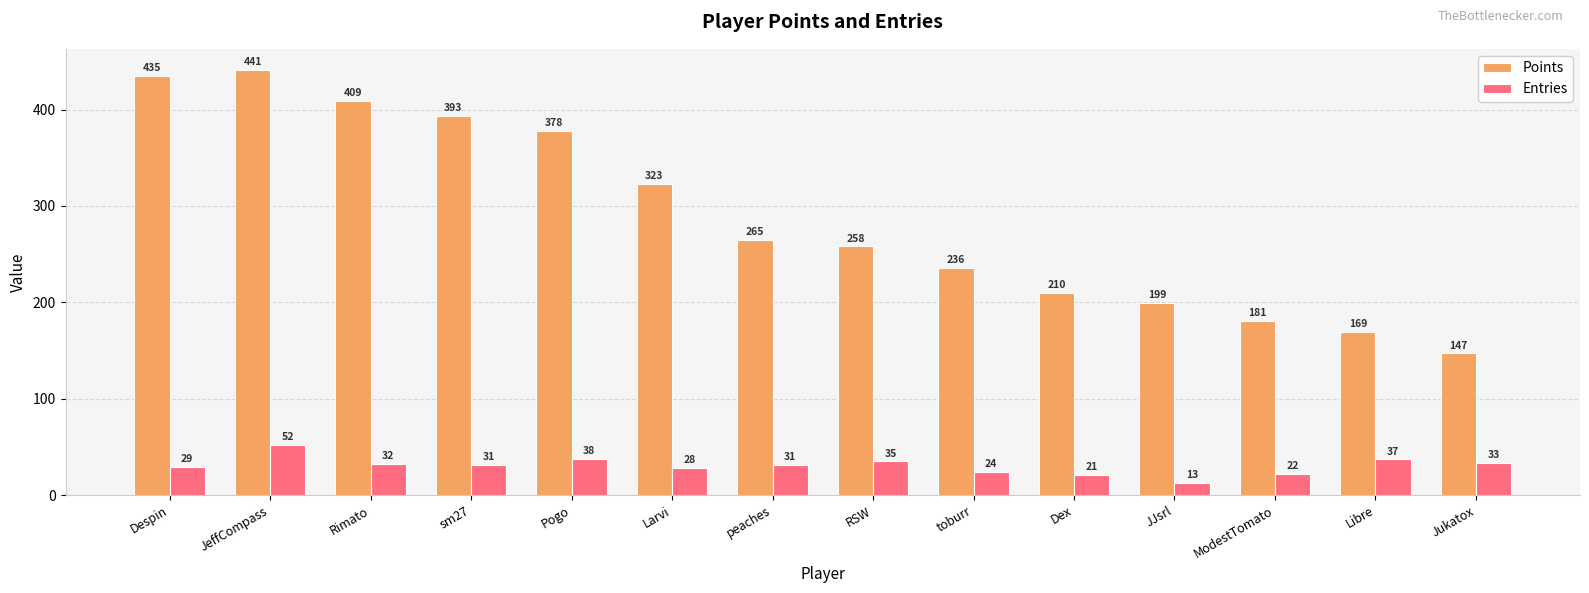

What is the spread (max minus min) of values at Dex?

189